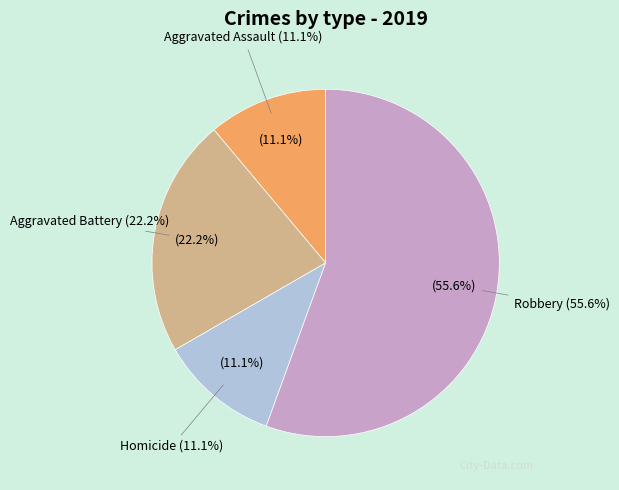

Do Aggravated Battery and Aggravated Assault together represent more than half of the pie?

No